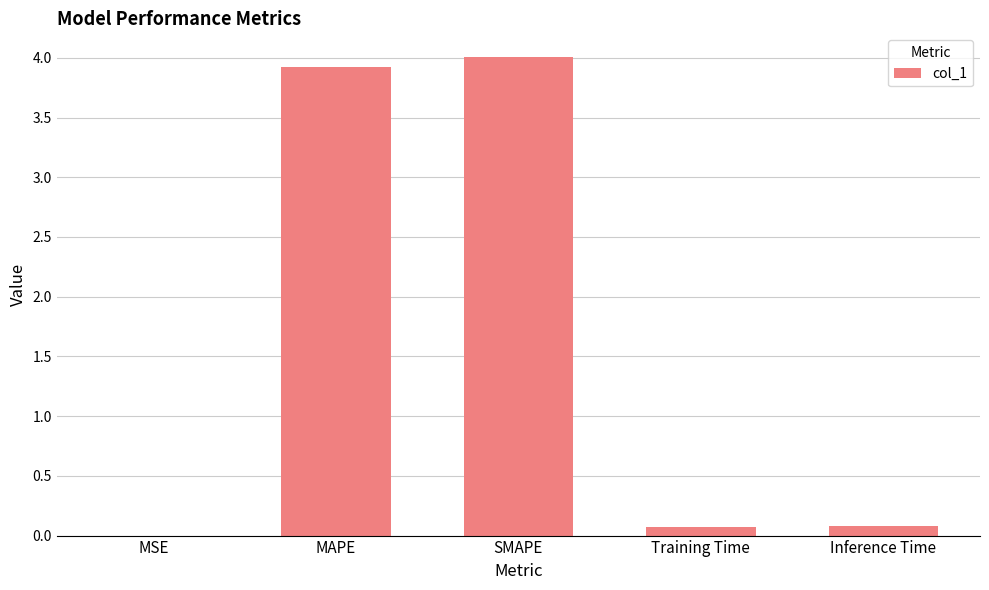

What is the average value?

1.6